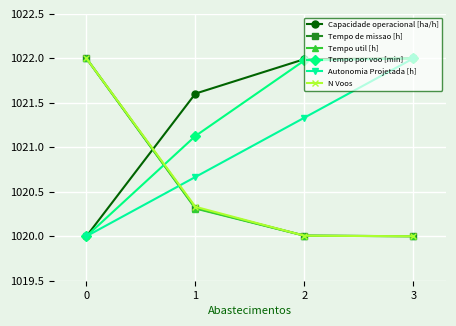

Does the chart display data point markers on the line(s)?

Yes